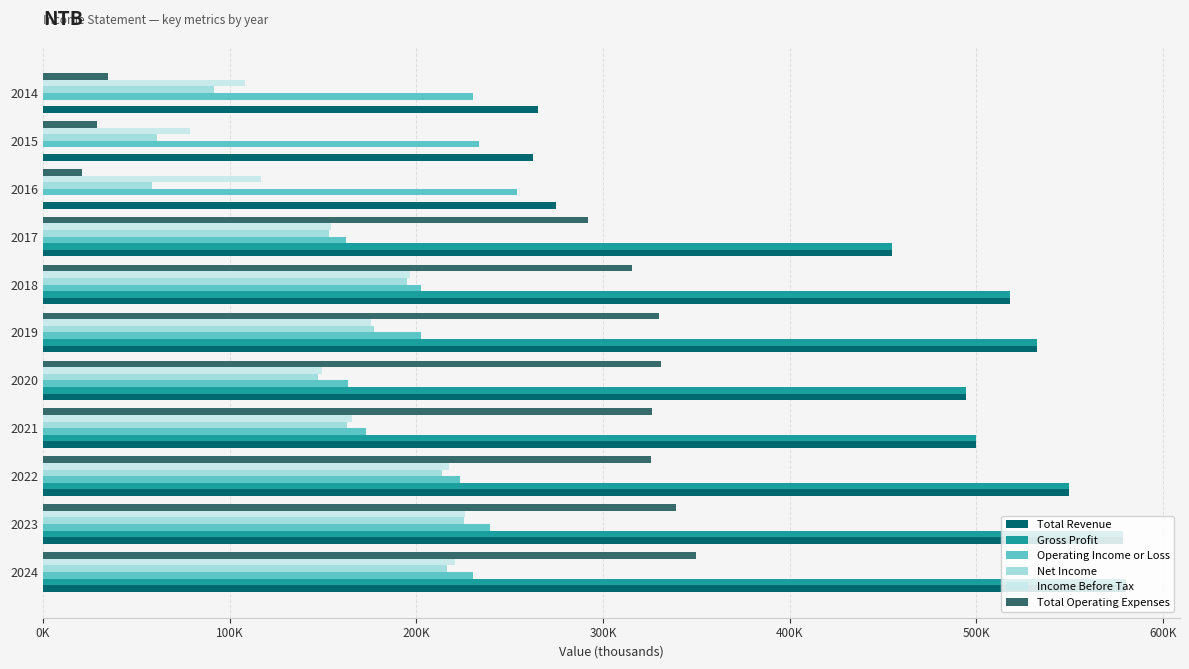

What are all the series names shown in the legend?

Total Revenue, Gross Profit, Operating Income or Loss, Net Income, Income Before Tax, Total Operating Expenses